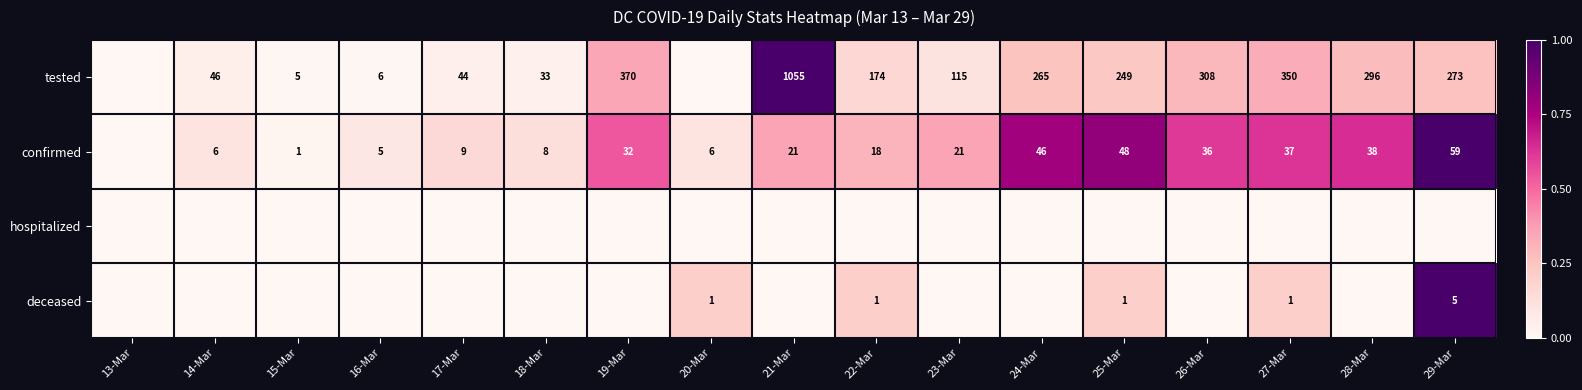

The confirmed series shows 9 at 17-Mar. True or false?

True